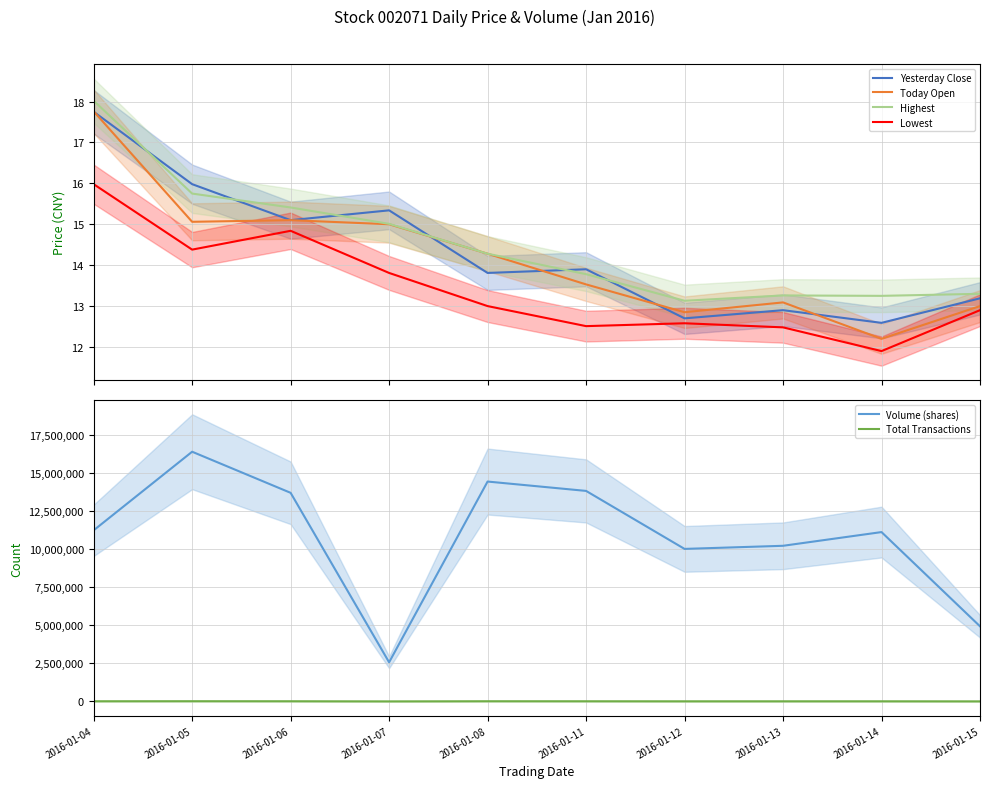

What is the smallest value displayed?

11.9